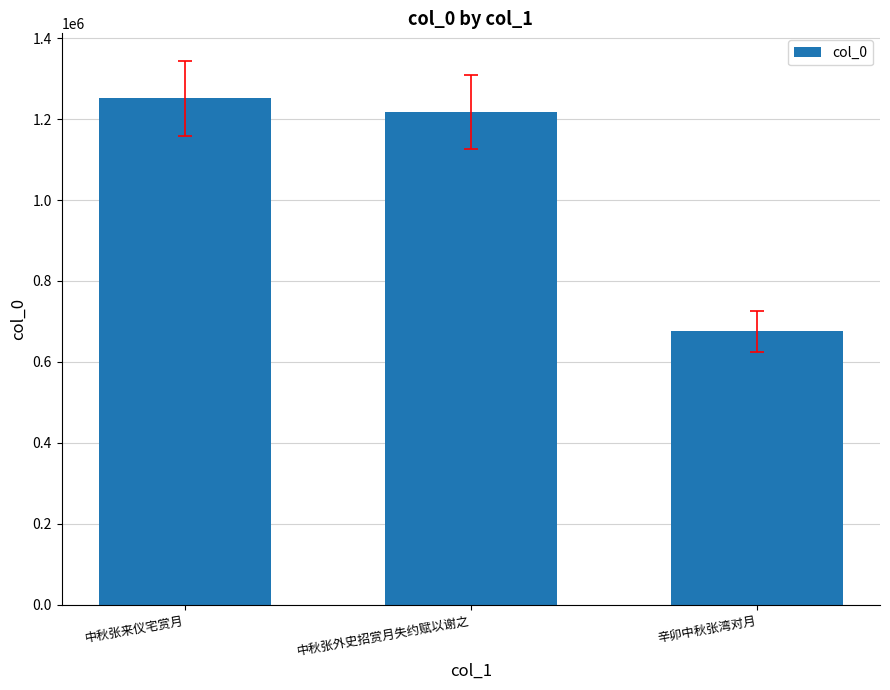

Is it true that the value at 中秋张来仪宅赏月 is 1250969?

True